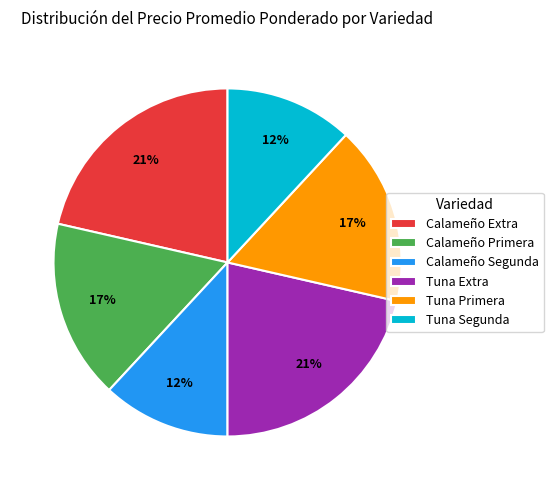

To the nearest percent, what is the average slice percentage?

17%